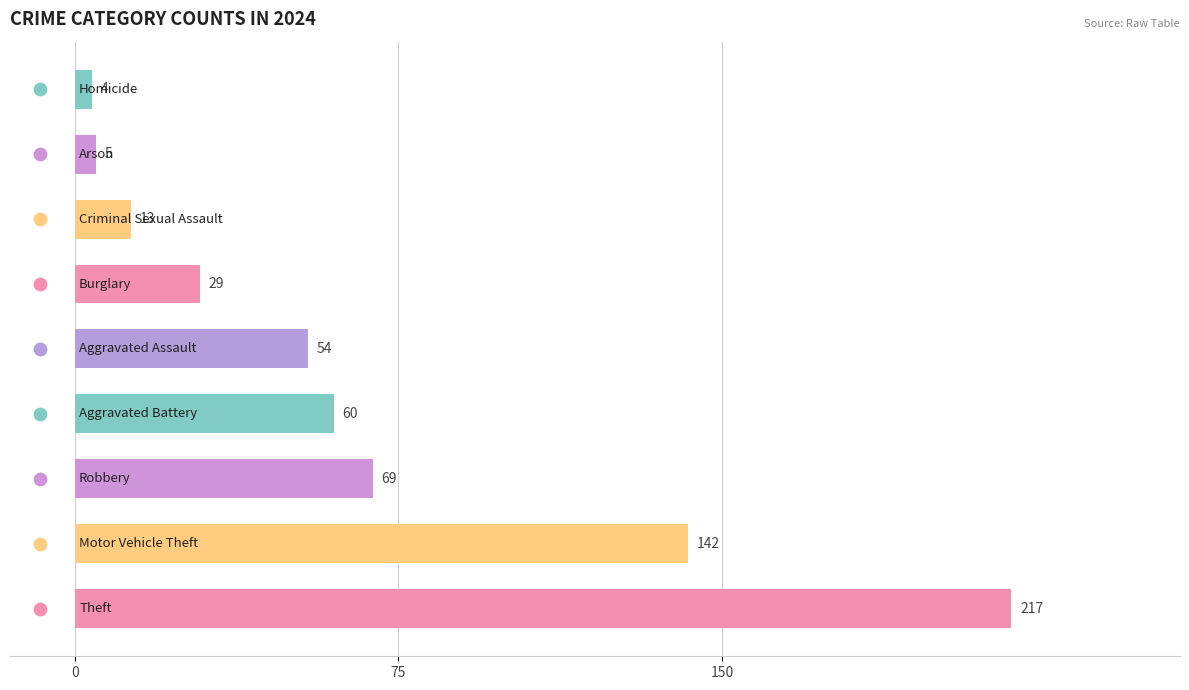

Approximately how many times larger is the value at Theft compared to Motor Vehicle Theft?

1.5